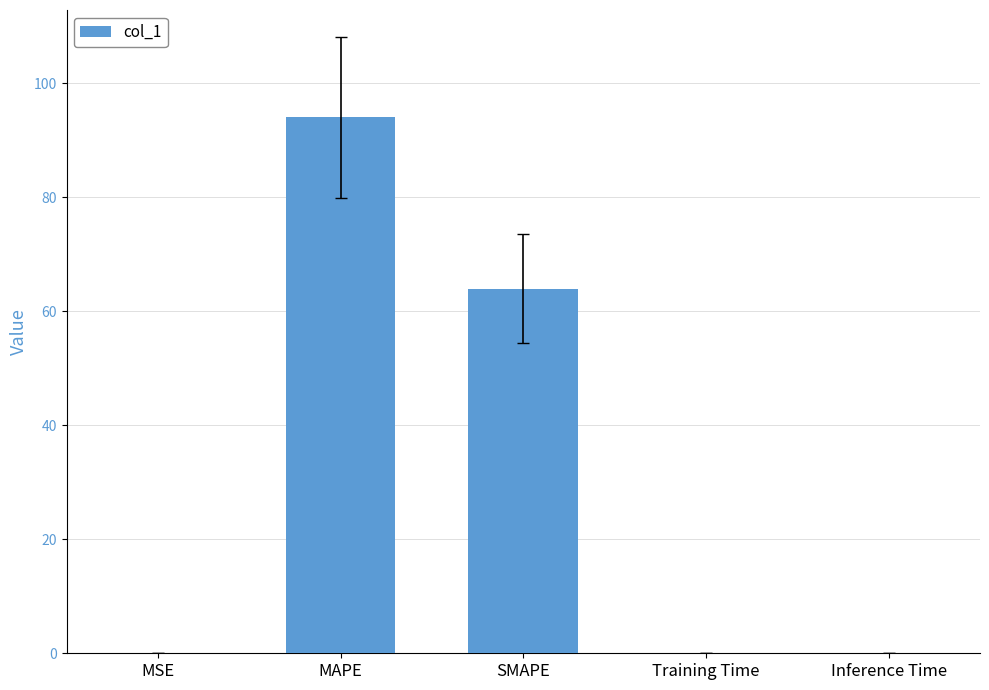

Where is the data nearest to the value 47?

SMAPE